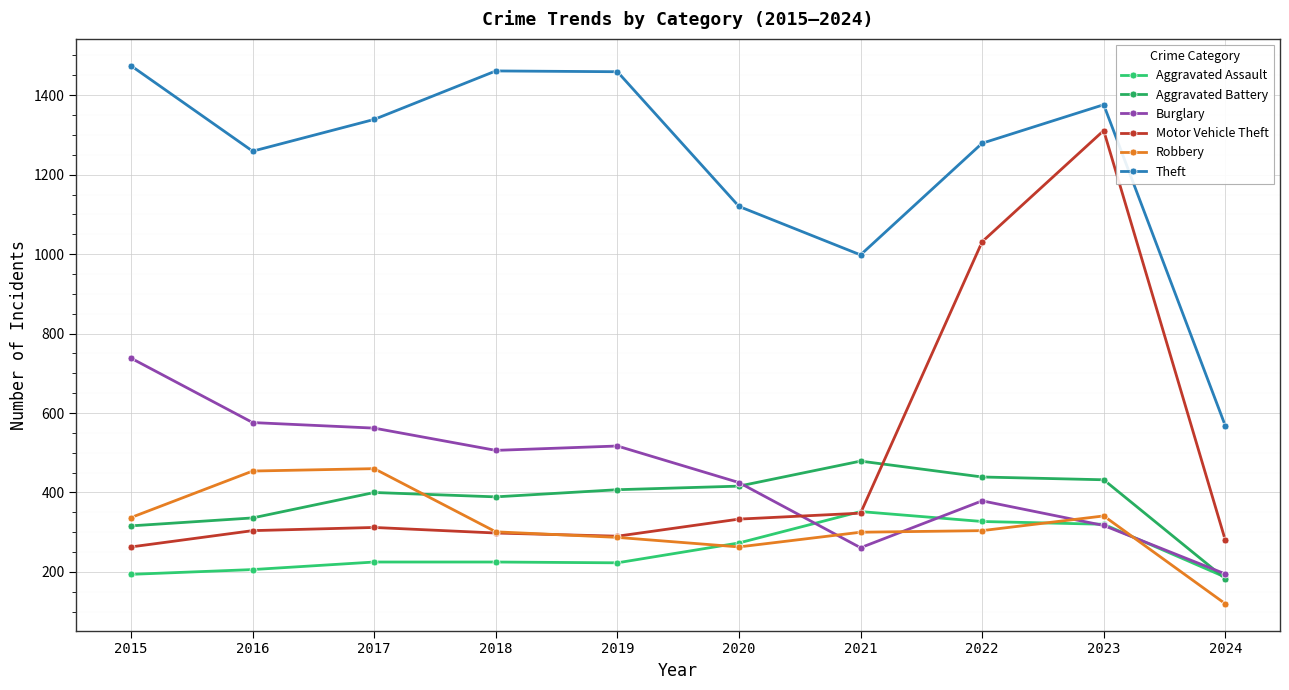

Reading left to right, transcribe all the data shown in this chart.

Aggravated Assault: 194	206	225	225	223	273	352	327	320	187
Aggravated Battery: 316	336	400	389	407	416	479	439	432	183
Burglary: 738	576	562	506	517	425	261	379	317	195
Motor Vehicle Theft: 263	304	312	298	290	333	348	1031	1311	280
Robbery: 337	454	460	301	287	263	300	304	341	120
Theft: 1474	1259	1339	1461	1459	1120	998	1279	1376	568